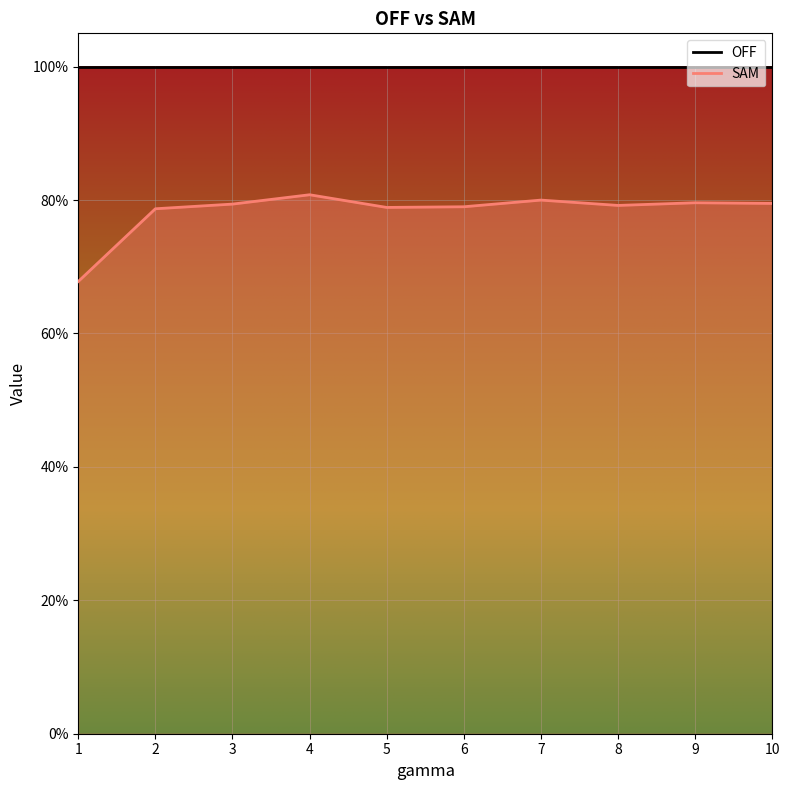

How many data points does each series have?

10